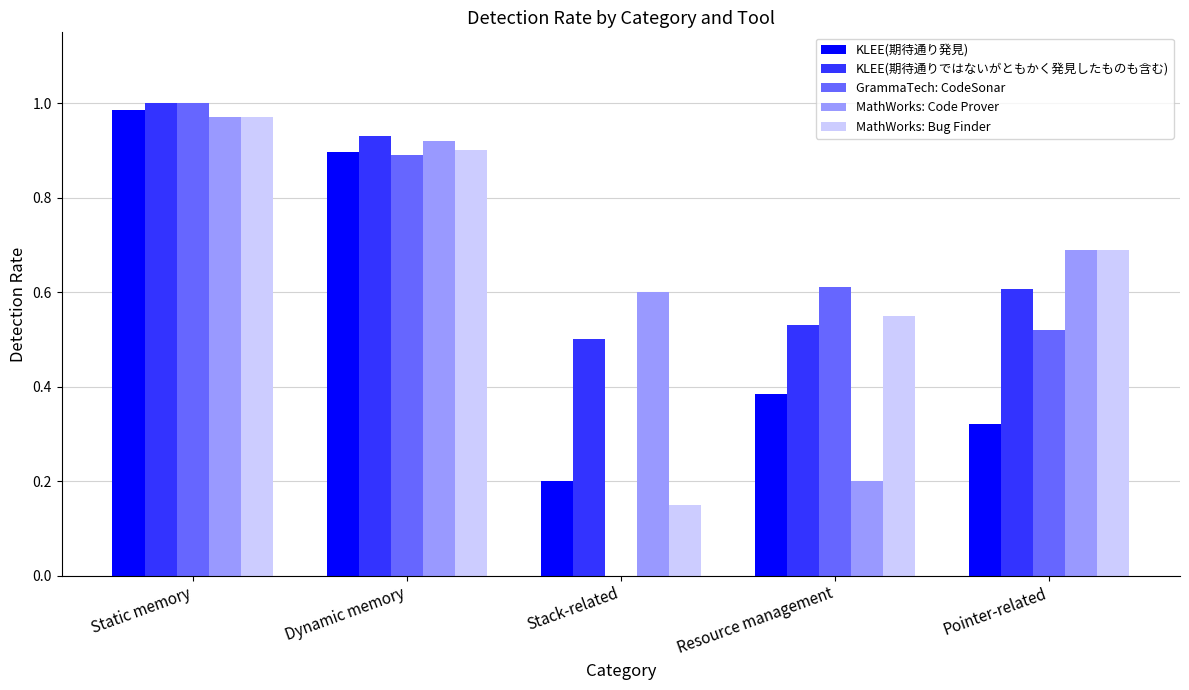

How many groups of bars are there?

5